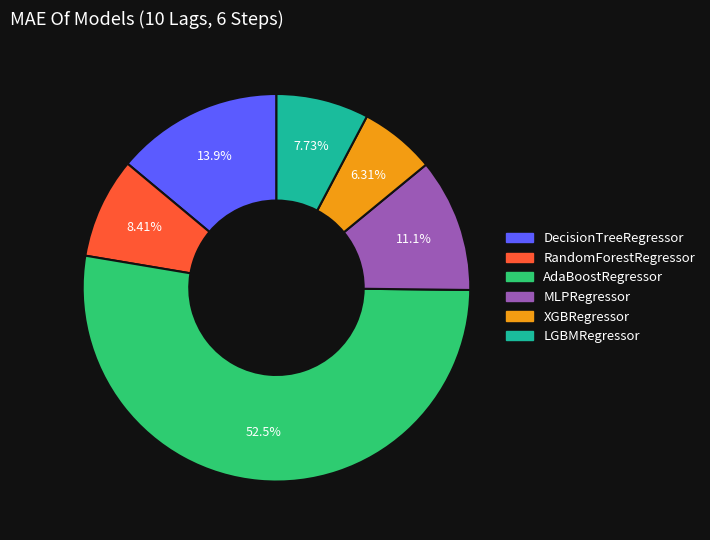

Rank the categories by value from highest to lowest.

AdaBoostRegressor, DecisionTreeRegressor, MLPRegressor, RandomForestRegressor, LGBMRegressor, XGBRegressor